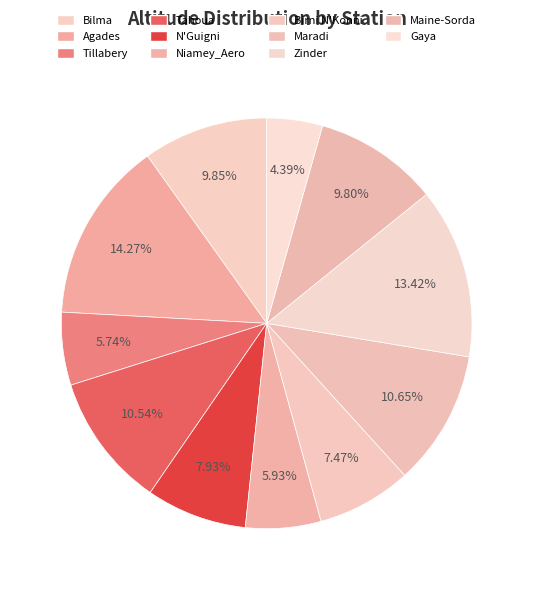

Count the number of slices in the pie.

11